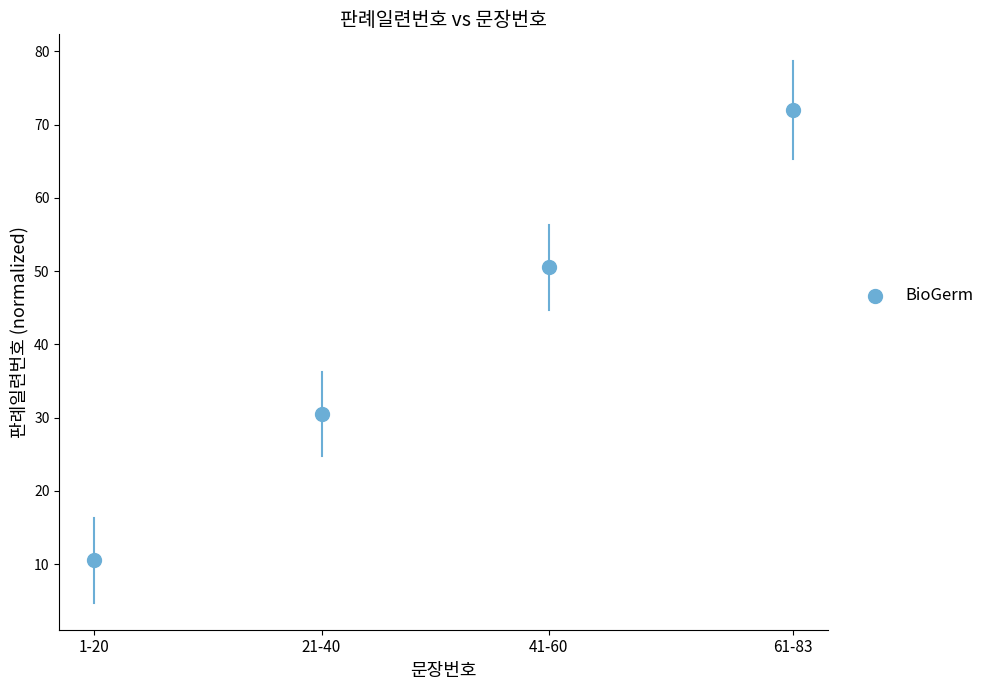

What is the range of X values (max minus min)?

61.5